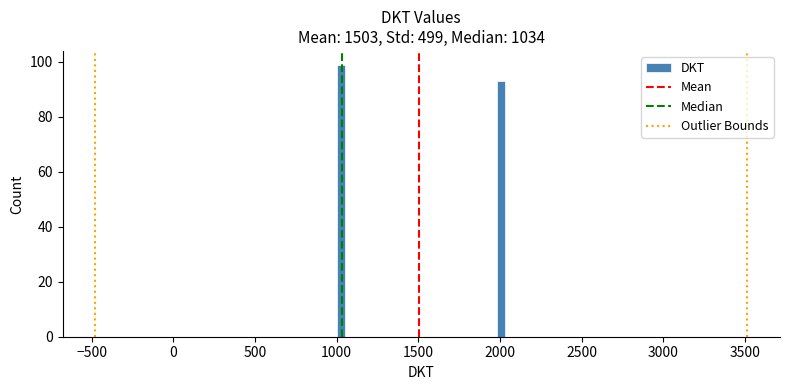

Around what value on the x-axis is the tallest bar? Give the approximate position of its centre, as read against the axis.

1050